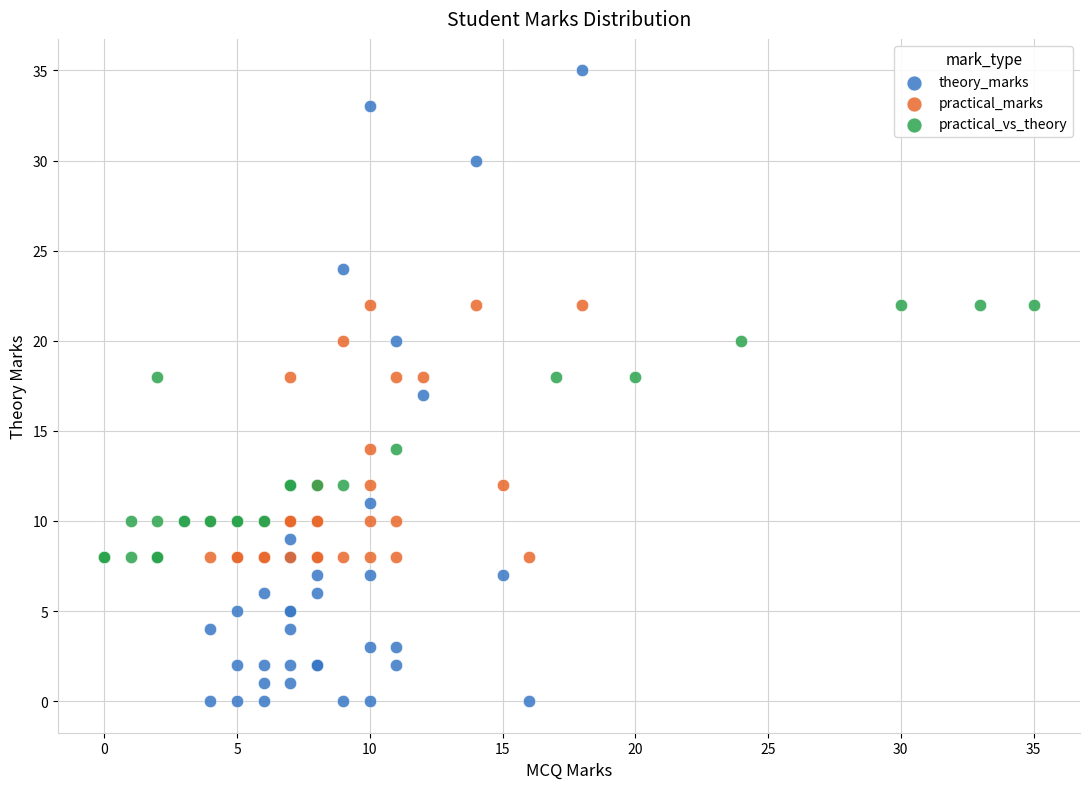

Which series reaches the minimum Y coordinate?

theory_marks